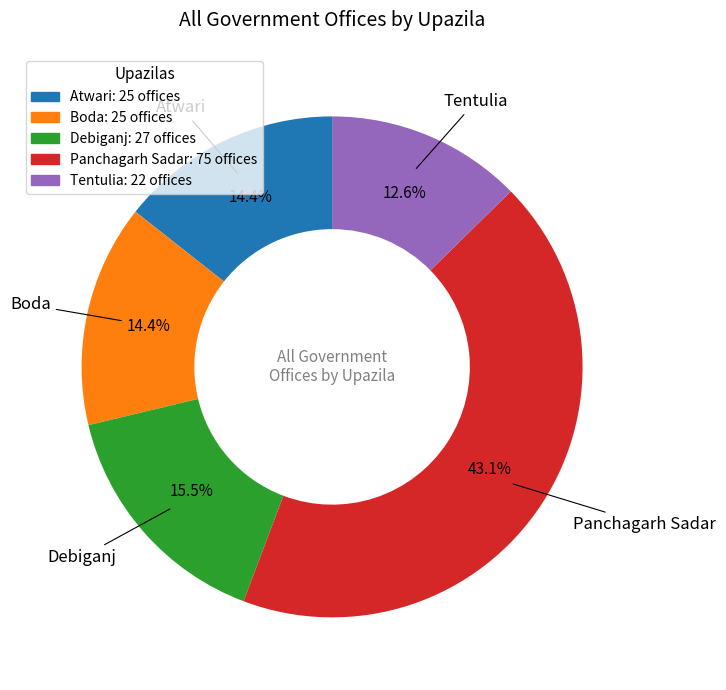

Which slice is the largest?

Panchagarh Sadar